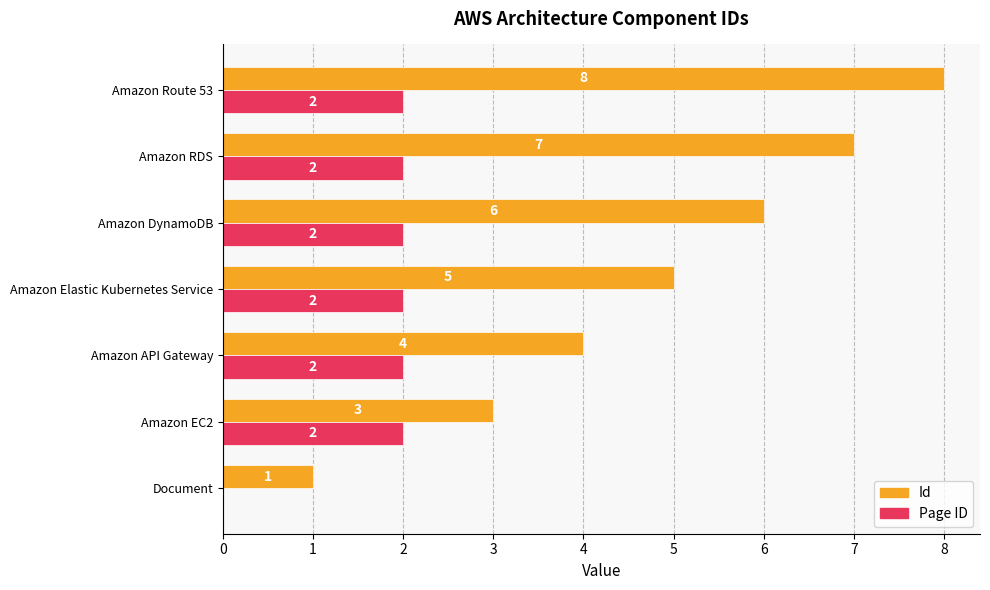

True or false: Id has a value of 8 at Amazon Route 53.

True